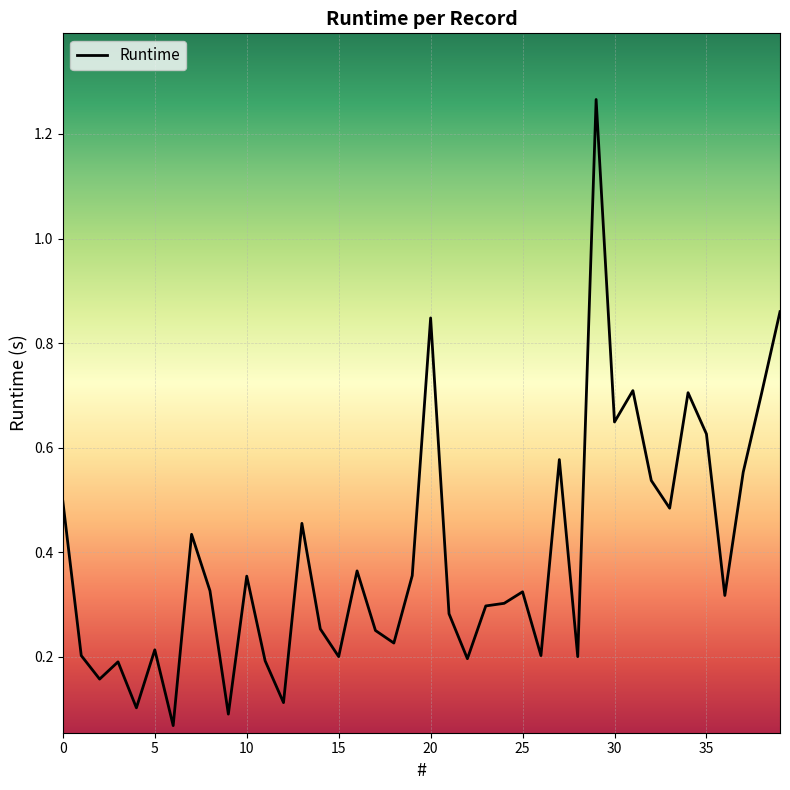

What is the difference between the maximum and minimum values?

1.2